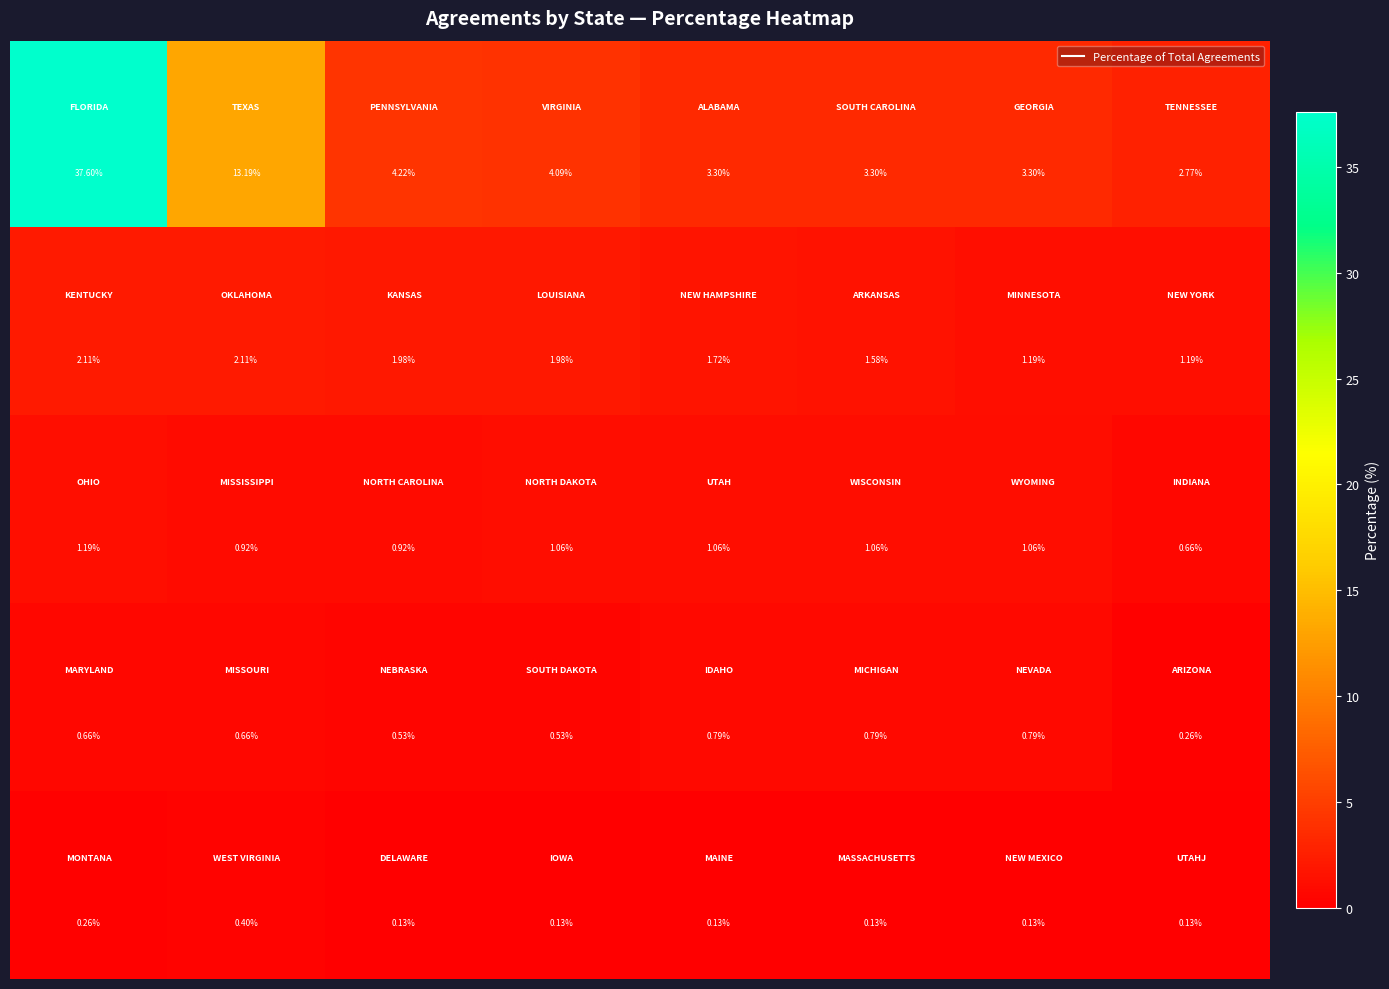

Count the number of categories in the chart.

8